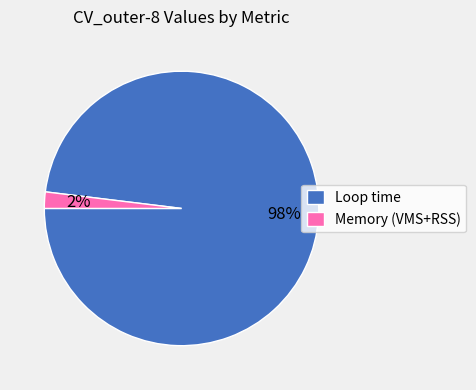

True or false: Loop time accounts for 98% of the total.

True